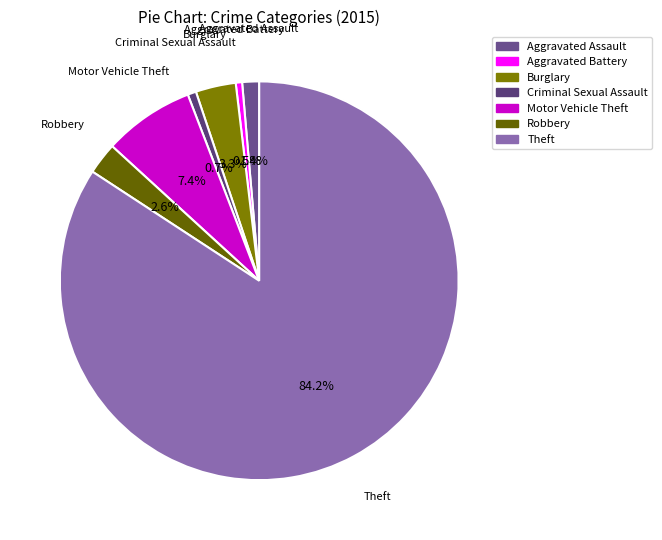

Does Motor Vehicle Theft account for over 50% of the chart?

No